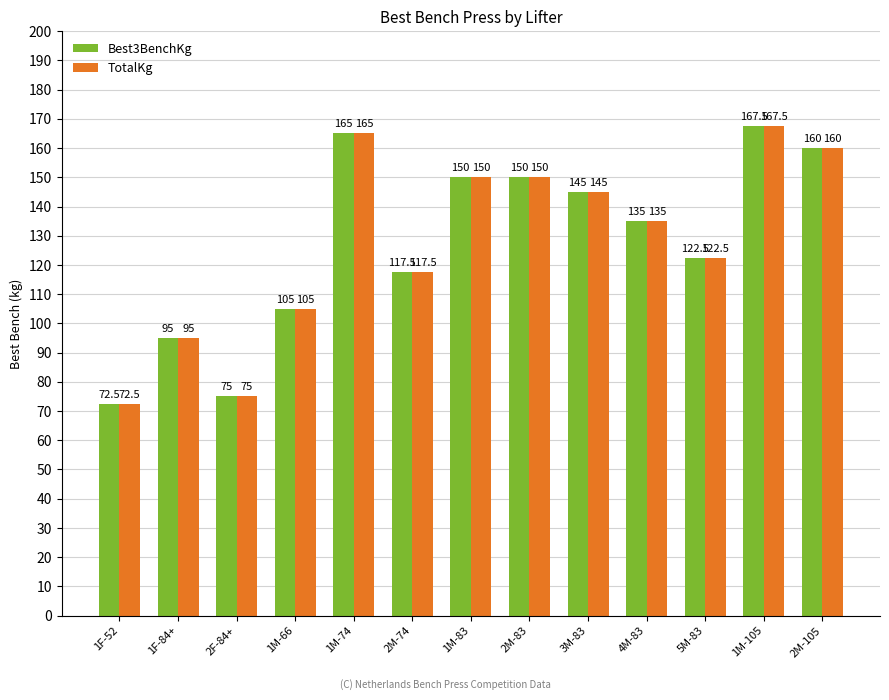

At which label does Best3BenchKg first exceed 135?

1M-74